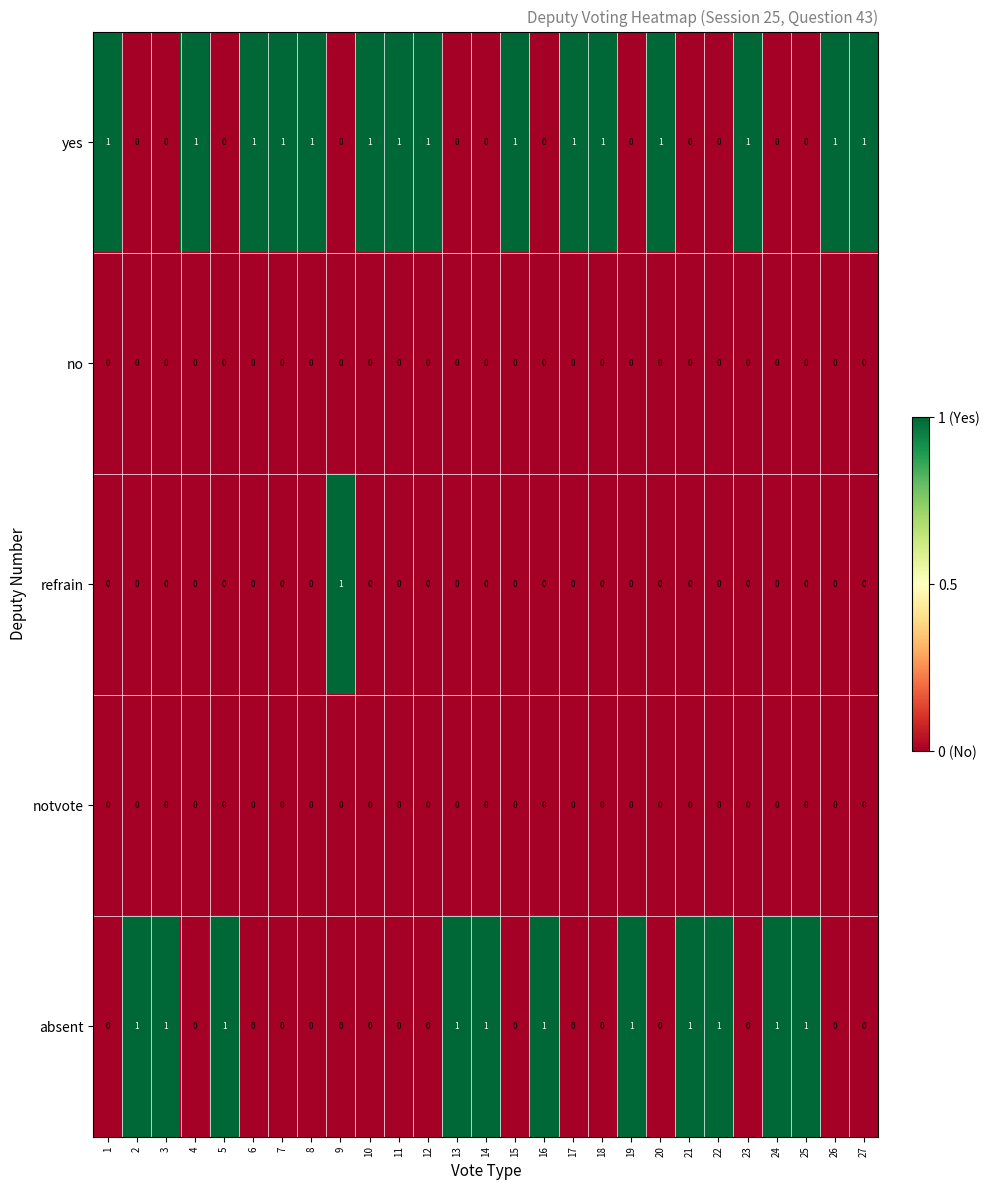

True or false: yes has a value of 0 at 16.

True